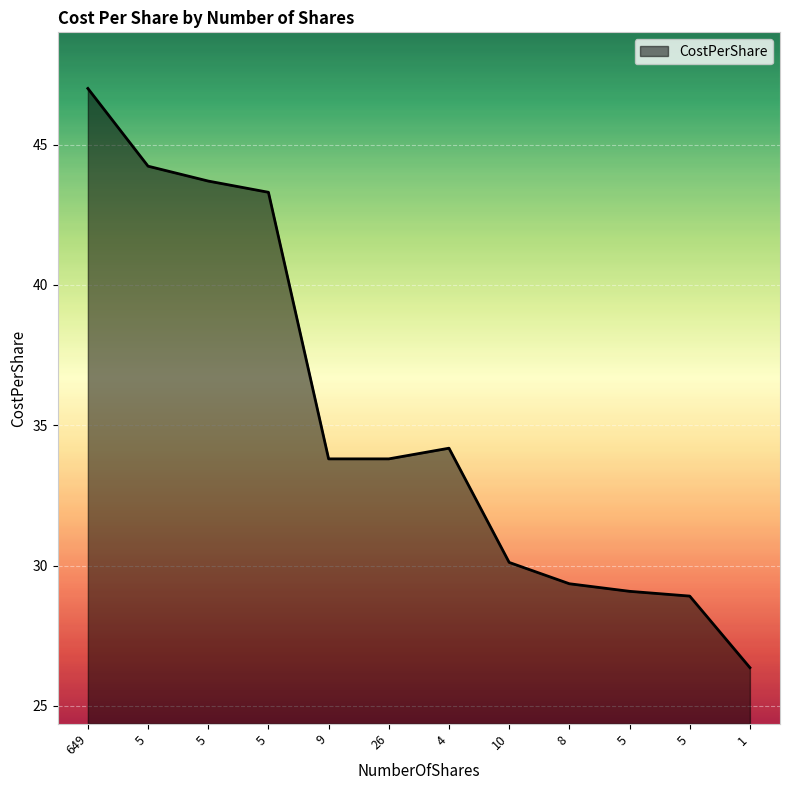

Does the chart display data point markers on the line(s)?

No